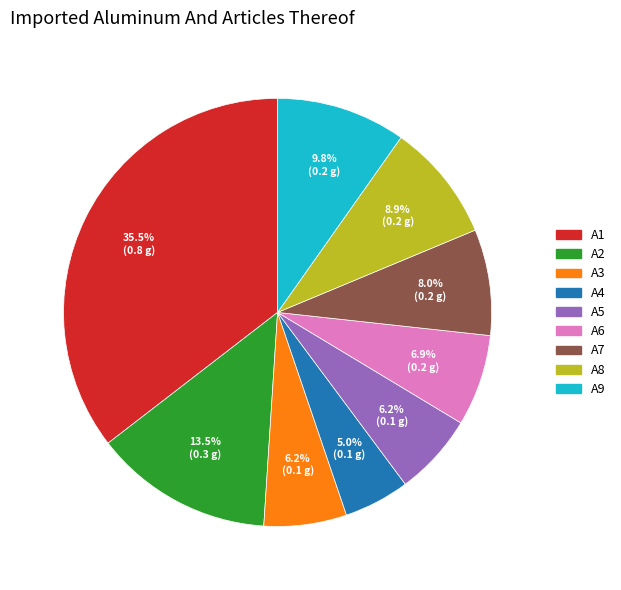

To the nearest percent, what portion does A3 represent?

6%